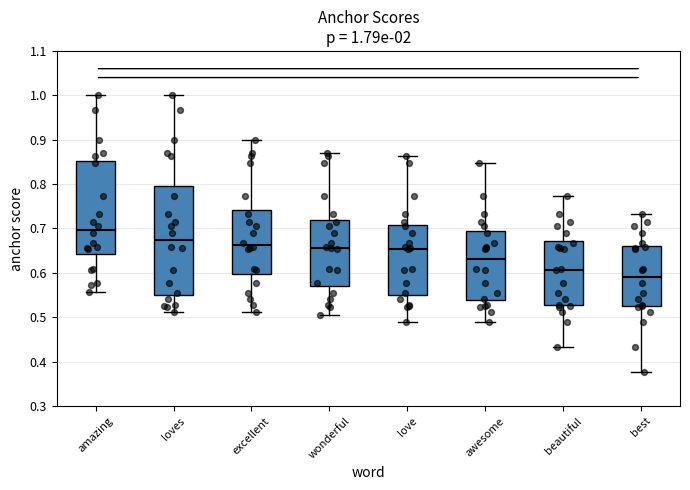

Which box's median line is the highest?

amazing